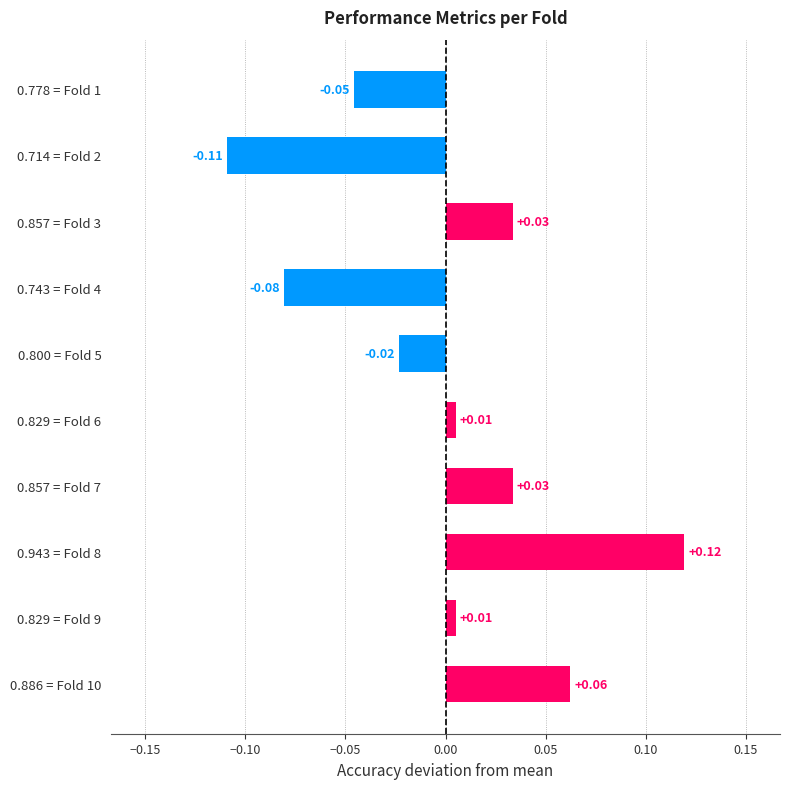

What is the change in value from 0.714 = Fold 2 to 0.886 = Fold 10?

+0.2